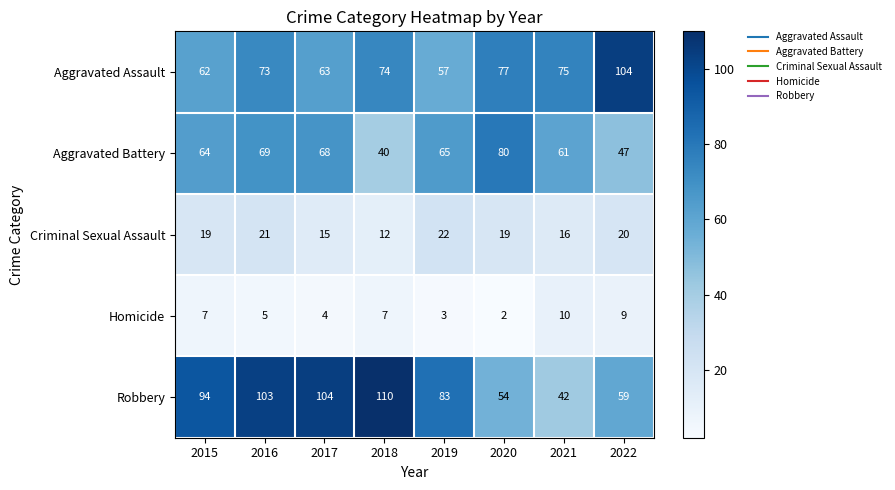

What is the sum of all Robbery values?

649